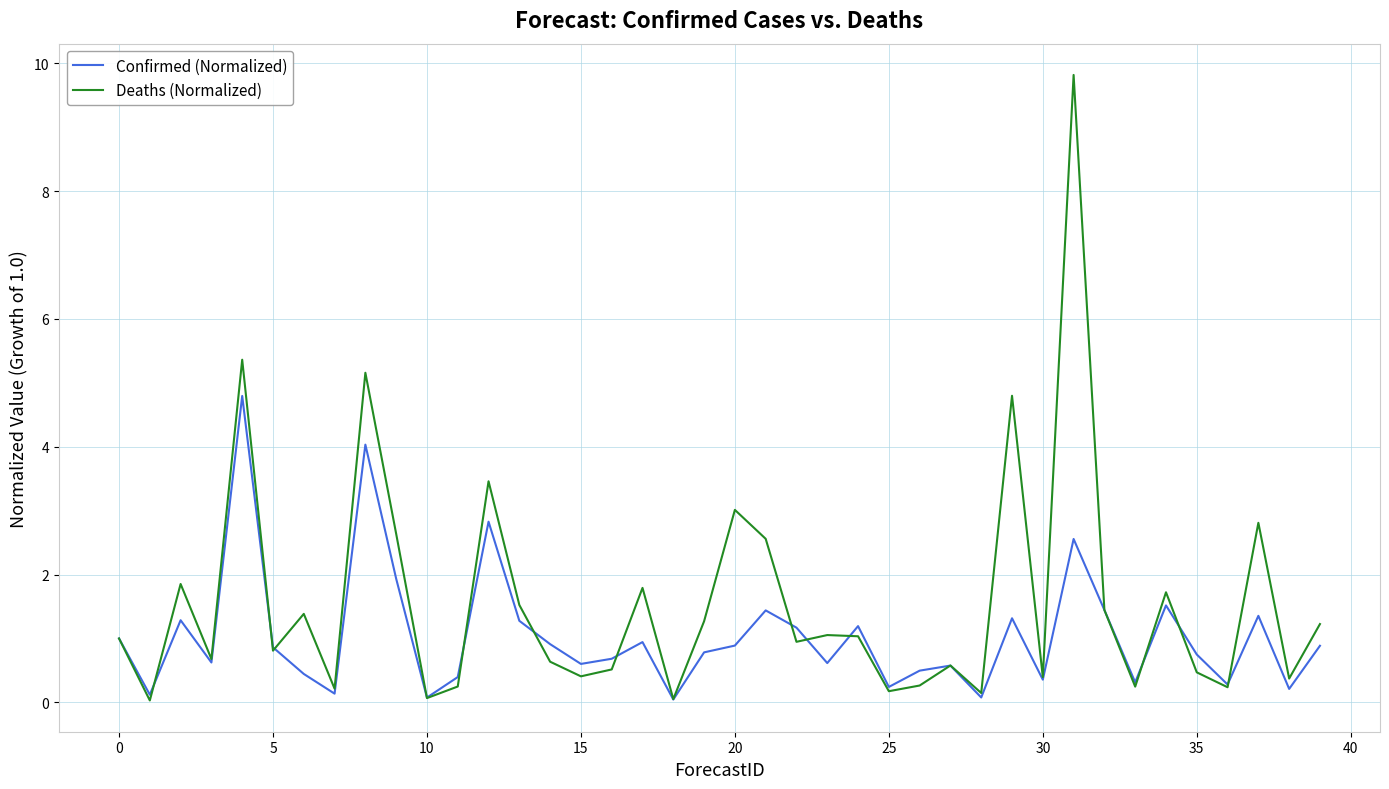

Rank the series by their maximum value, from lowest to highest.

Confirmed (Normalized), Deaths (Normalized)